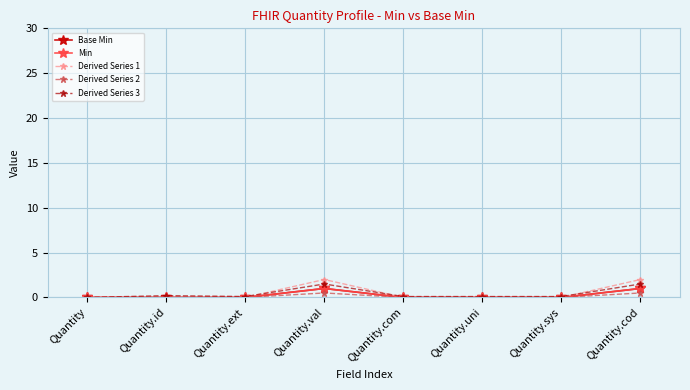

At Quantity.sys, list the series in order from largest to smallest.

Derived Series 3, Base Min, Min, Derived Series 1, Derived Series 2